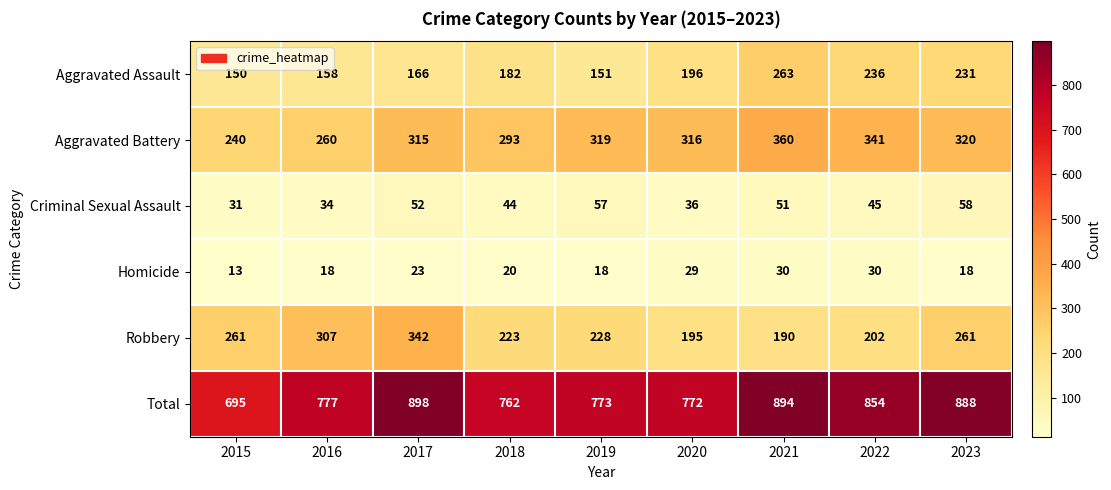

Which series changed the most between 2019 and 2021?

Total